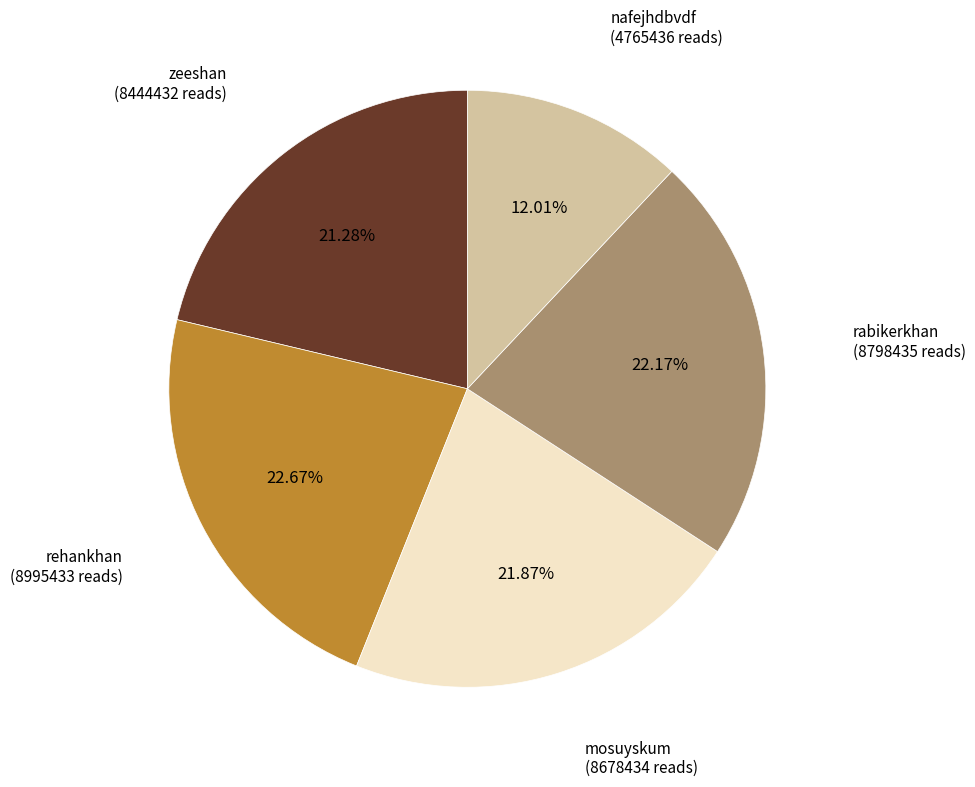

To the nearest percent, what percentage of the pie is rabikerkhan?

22%